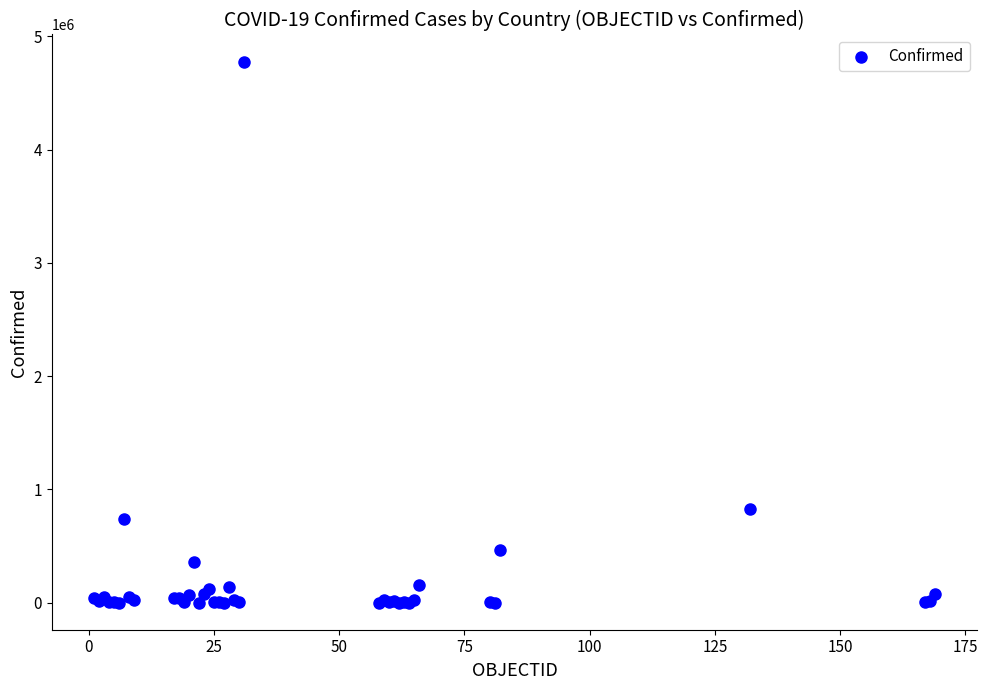

What Y value in the scatter plot is closest to 2388811?

824042